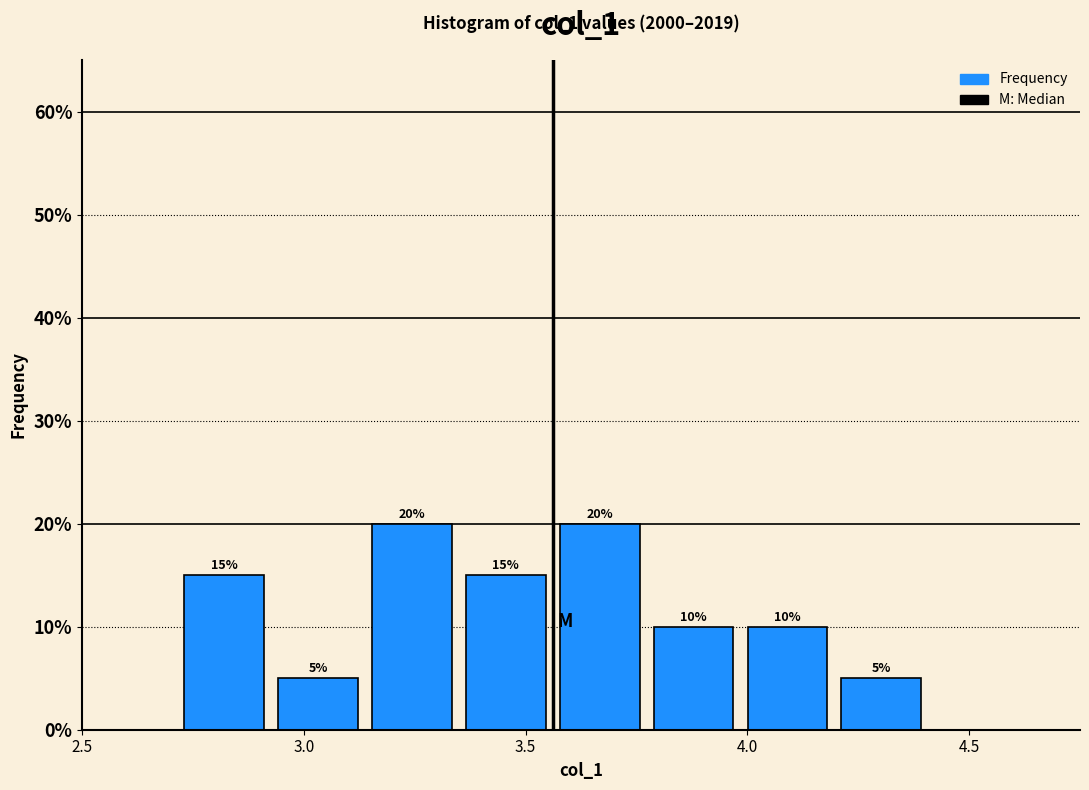

Reading left to right, list every bar in this chart as the range it spans on the x-axis followed by its height. The bar edges are not printed on the chart, so give them approximately, as read against the axis.

2.75 to 2.95: 15
2.95 to 3.15: 5
3.15 to 3.35: 20
3.35 to 3.60: 15
3.60 to 3.80: 20
3.80 to 4.00: 10
4.00 to 4.20: 10
4.20 to 4.40: 5